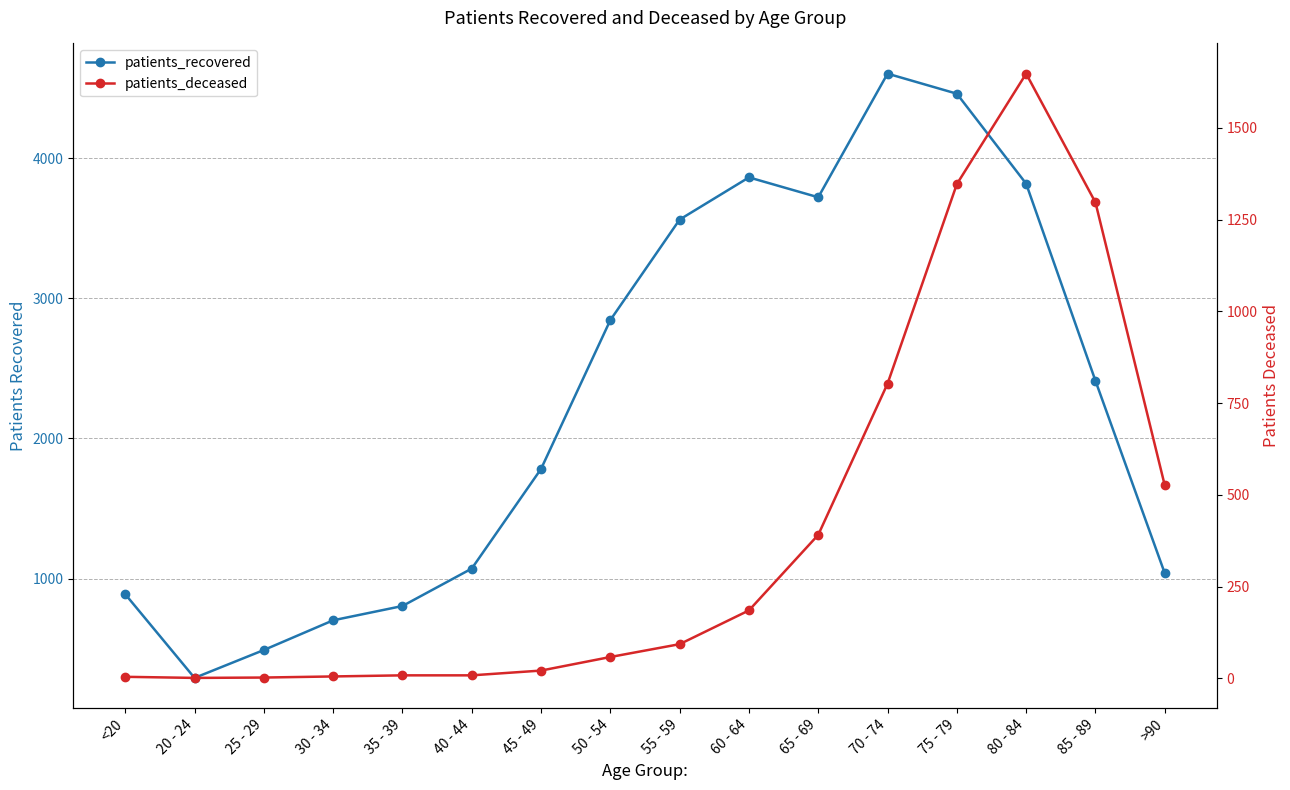

Reading left to right, what are all the values shown in this chart?

patients_recovered: <20=888	20 - 24=291	25 - 29=490	30 - 34=702	35 - 39=804	40 - 44=1071	45 - 49=1782	50 - 54=2844	55 - 59=3561	60 - 64=3862	65 - 69=3720	70 - 74=4602	75 - 79=4459	80 - 84=3817	85 - 89=2411	>90=1038
patients_deceased: <20=4	20 - 24=1	25 - 29=2	30 - 34=5	35 - 39=8	40 - 44=8	45 - 49=21	50 - 54=58	55 - 59=93	60 - 64=185	65 - 69=391	70 - 74=803	75 - 79=1347	80 - 84=1648	85 - 89=1297	>90=526